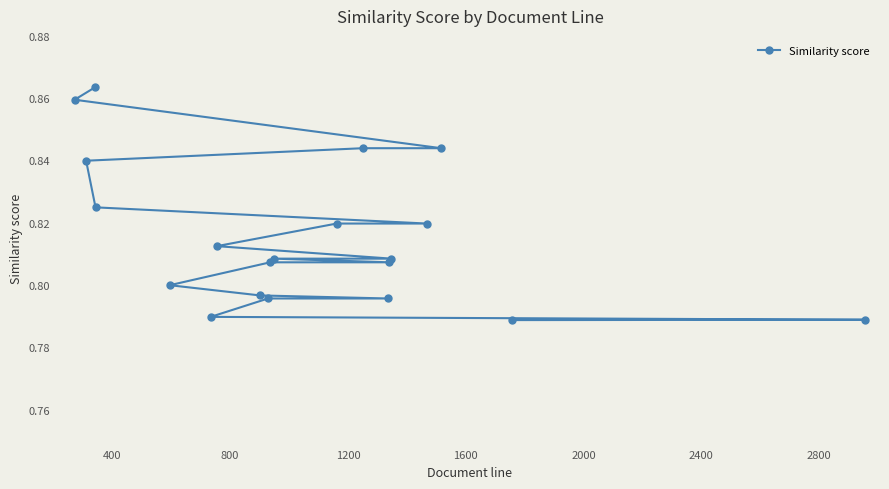

Count the number of categories in the chart.

20